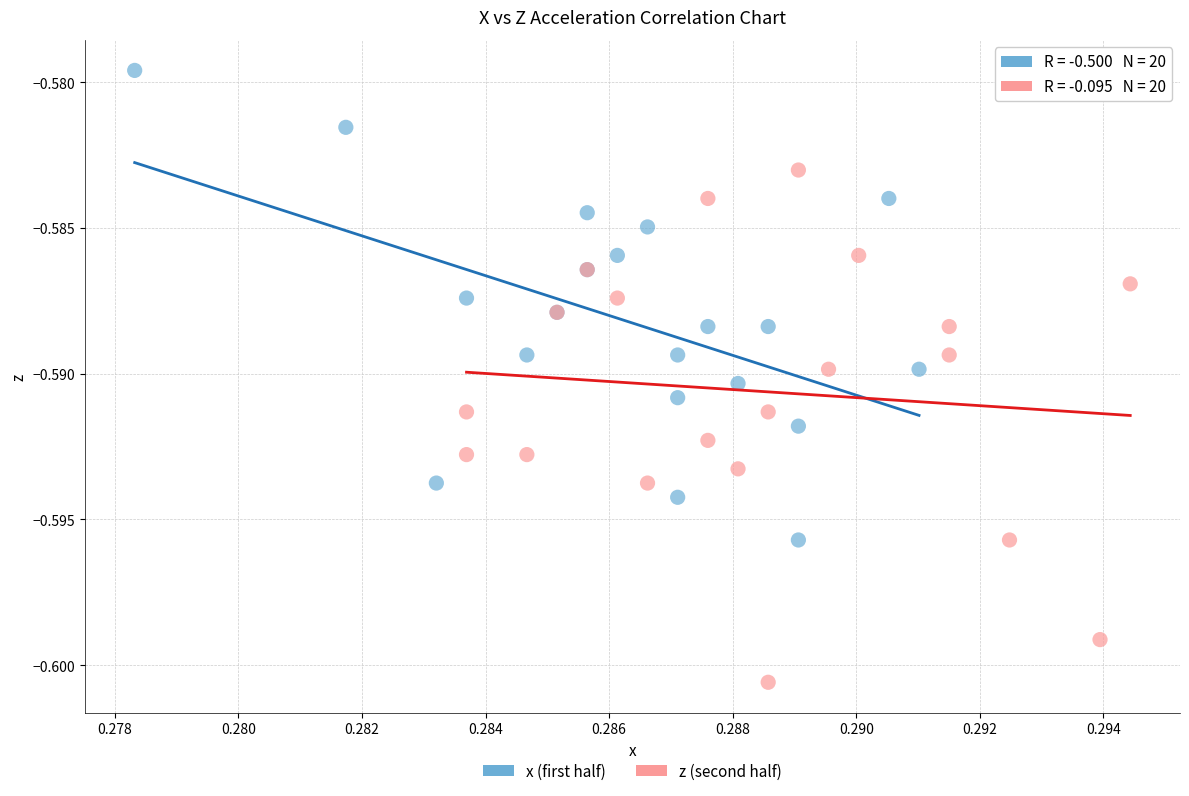

Which series reaches the maximum Y coordinate?

x (first half)